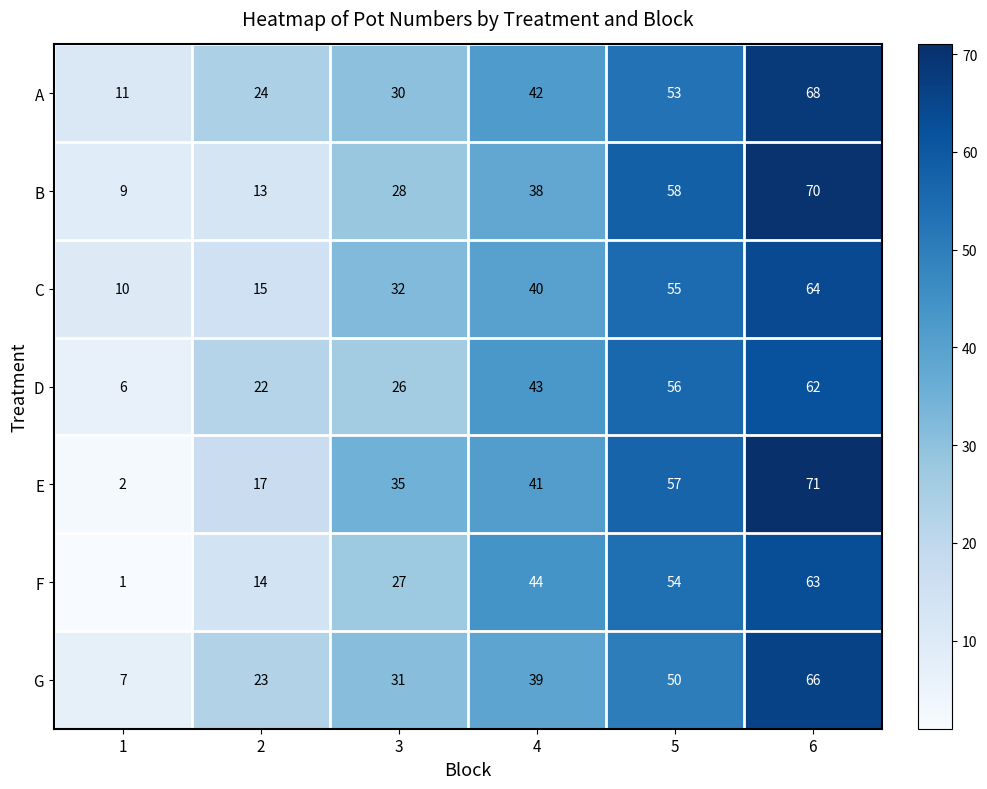

Is it true that G equals 38 at 2?

False